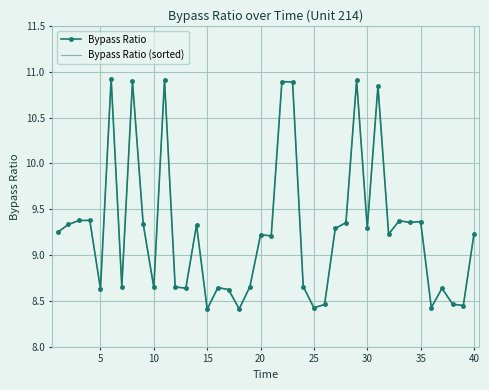

What is the difference between the maximum and second lowest values in the Bypass Ratio series?

2.5